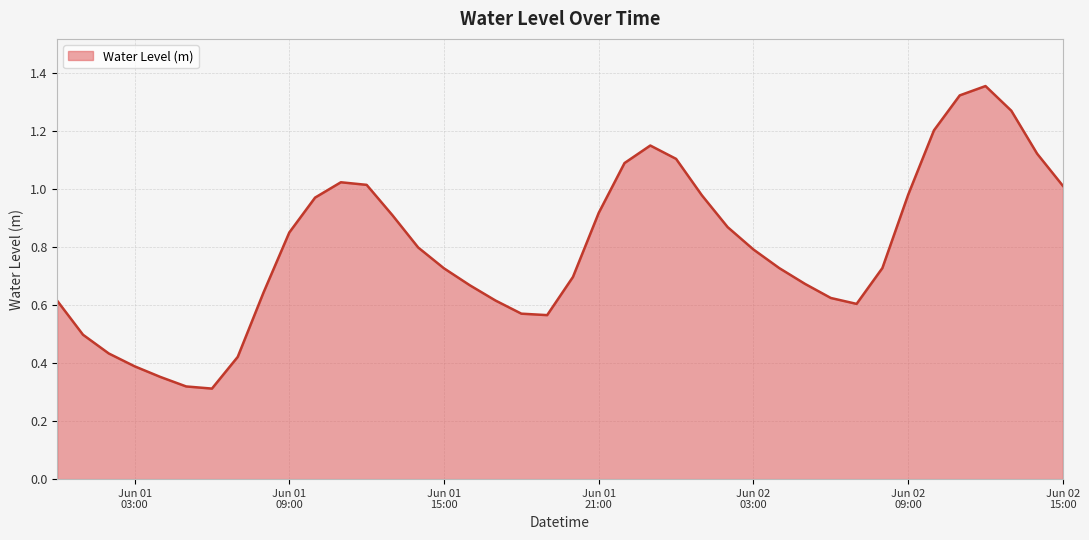

Is this an area chart (filled region under the line)?

Yes